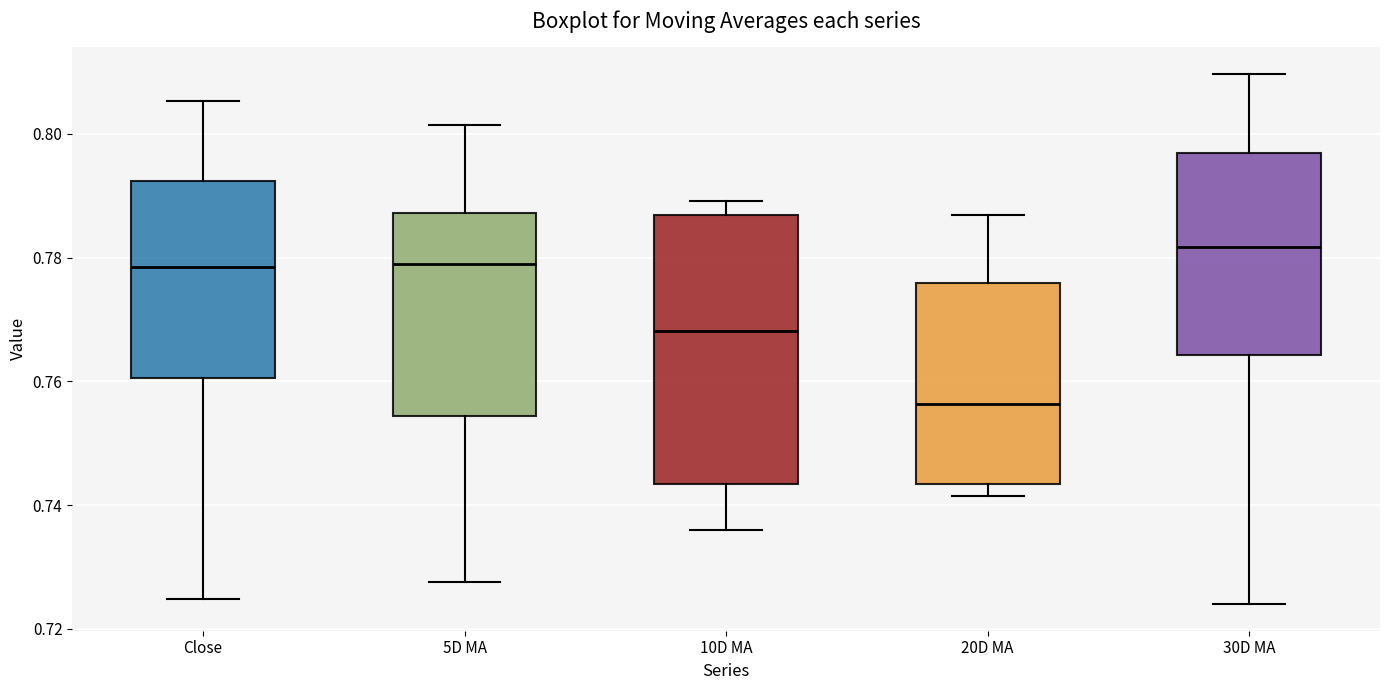

Reading left to right, transcribe this box plot: for each box, give where its median line is, the range the box spans, and where its two whiskers end, as read against the y-axis. The values are not printed on the chart, so give them approximately, as read against the axis.

Close: median 0.778, box 0.760 to 0.792, whiskers 0.724 to 0.806
5D MA: median 0.780, box 0.754 to 0.788, whiskers 0.728 to 0.802
10D MA: median 0.768, box 0.744 to 0.786, whiskers 0.736 to 0.790
20D MA: median 0.756, box 0.744 to 0.776, whiskers 0.742 to 0.786
30D MA: median 0.782, box 0.764 to 0.796, whiskers 0.724 to 0.810